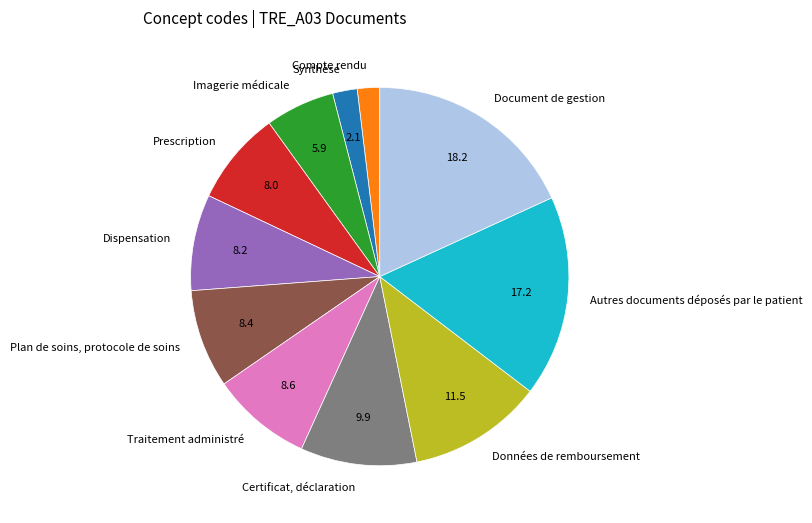

Between Autres documents déposés par le patient and Plan de soins, protocole de soins, which is larger?

Autres documents déposés par le patient